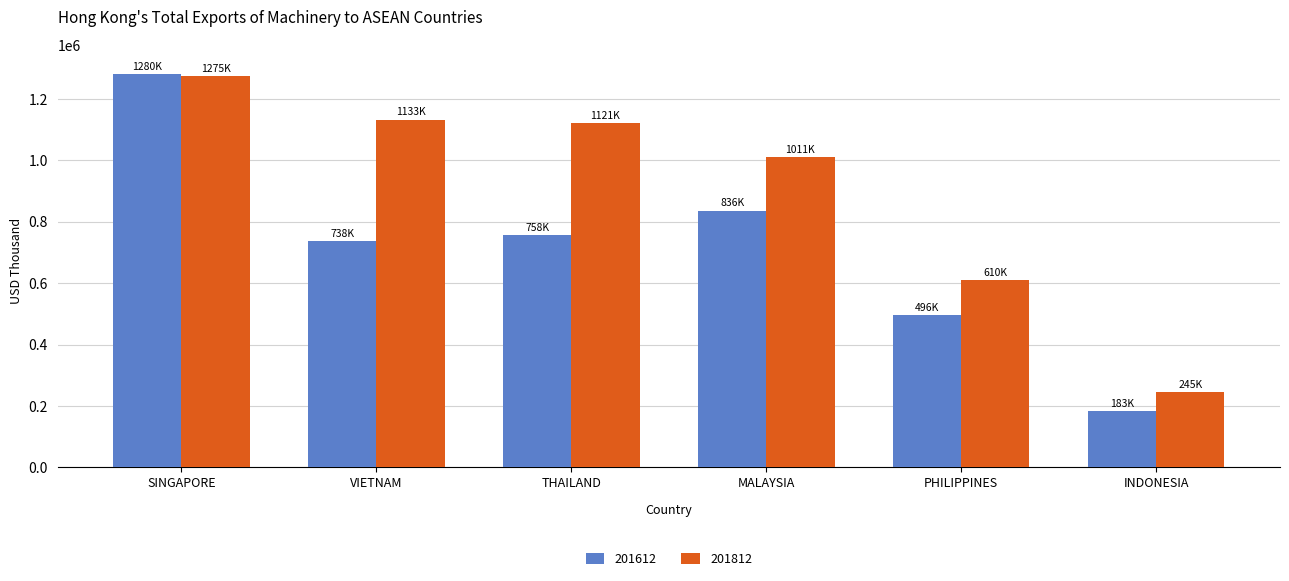

Reading right to left, what are all the values shown in this chart?

201612: 182740.9	495762.7	836430.7	757676.7	737839.6	1280368.5
201812: 244516.3	610422.7	1010770.1	1121295.3	1132956.9	1275128.1